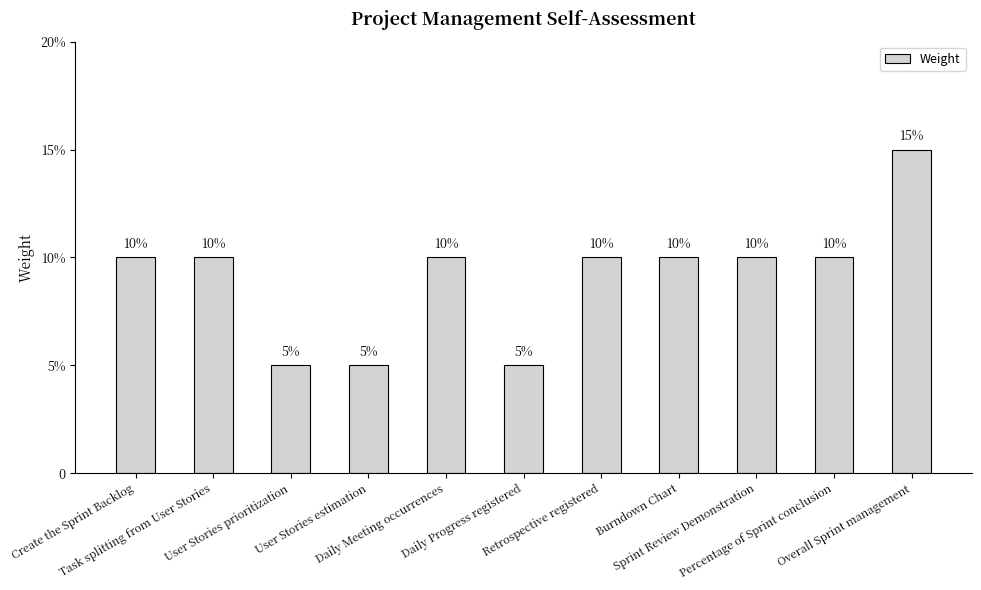

Reading left to right, what are all the values shown in this chart?

Create the Sprint Backlog=0.1	Task splitting from User Stories=0.1	User Stories prioritization=0.1	User Stories estimation=0.1	Daily Meeting occurrences=0.1	Daily Progress registered=0.1	Retrospective registered=0.1	Burndown Chart=0.1	Sprint Review Demonstration=0.1	Percentage of Sprint conclusion=0.1	Overall Sprint management=0.1